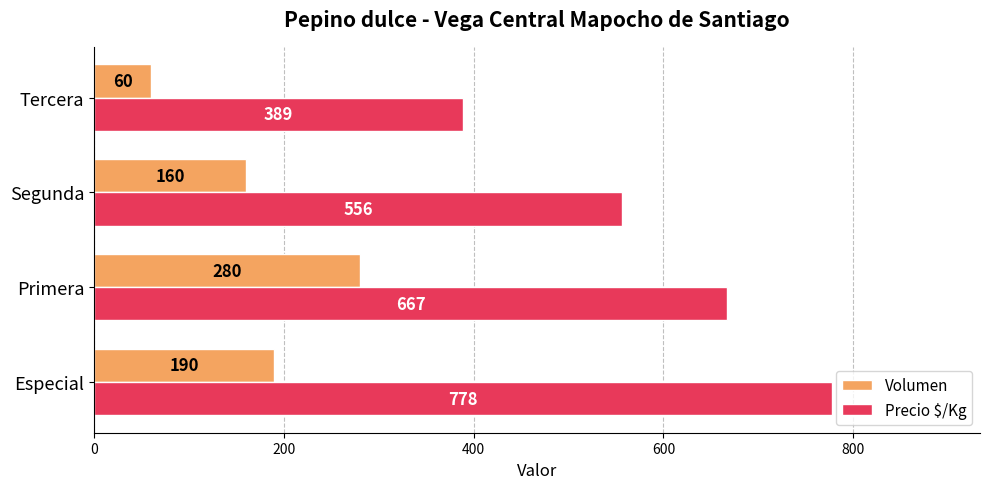

Is the value of Volumen at Primera greater than the value of Precio $/Kg at Tercera?

No